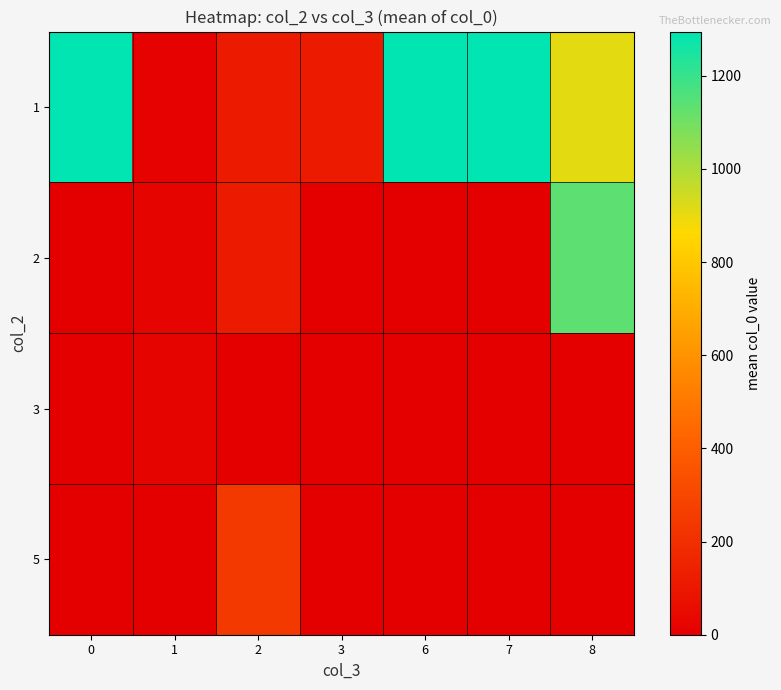

List the series in order of their peak value, lowest first.

3, 5, 2, 1